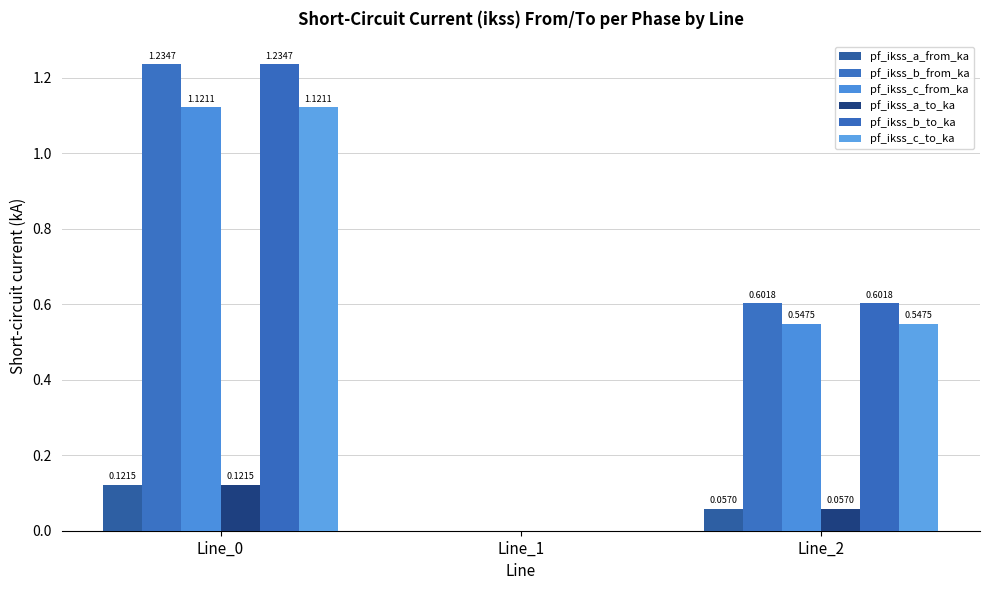

How many values in the pf_ikss_c_to_ka series exceed 0?

2